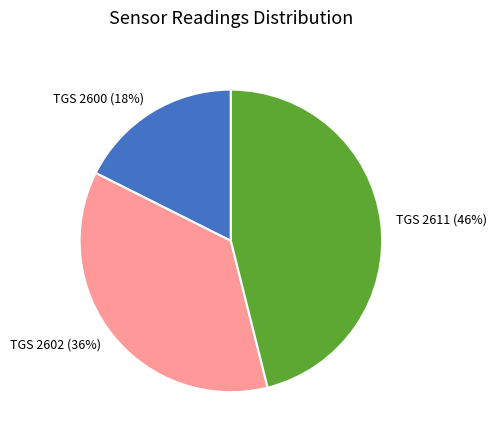

What percentage is the TGS 2602 slice, to the nearest percent?

36%